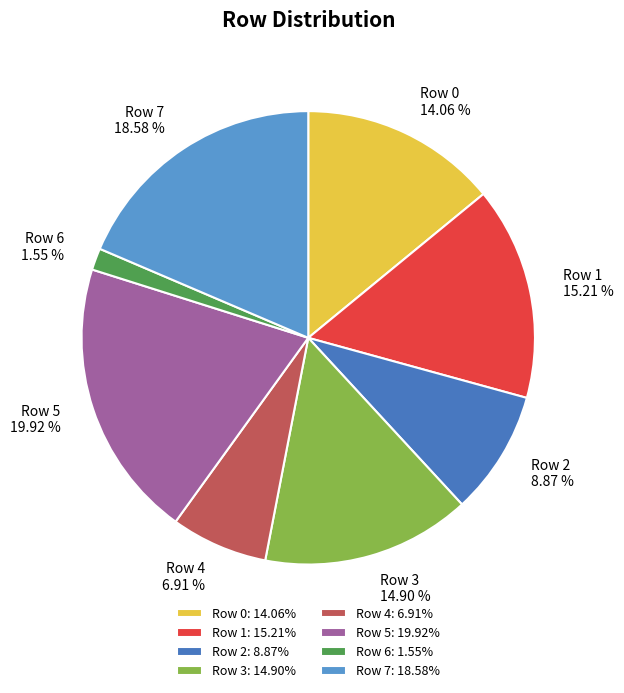

To the nearest percent, what portion does Row 4 represent?

7%